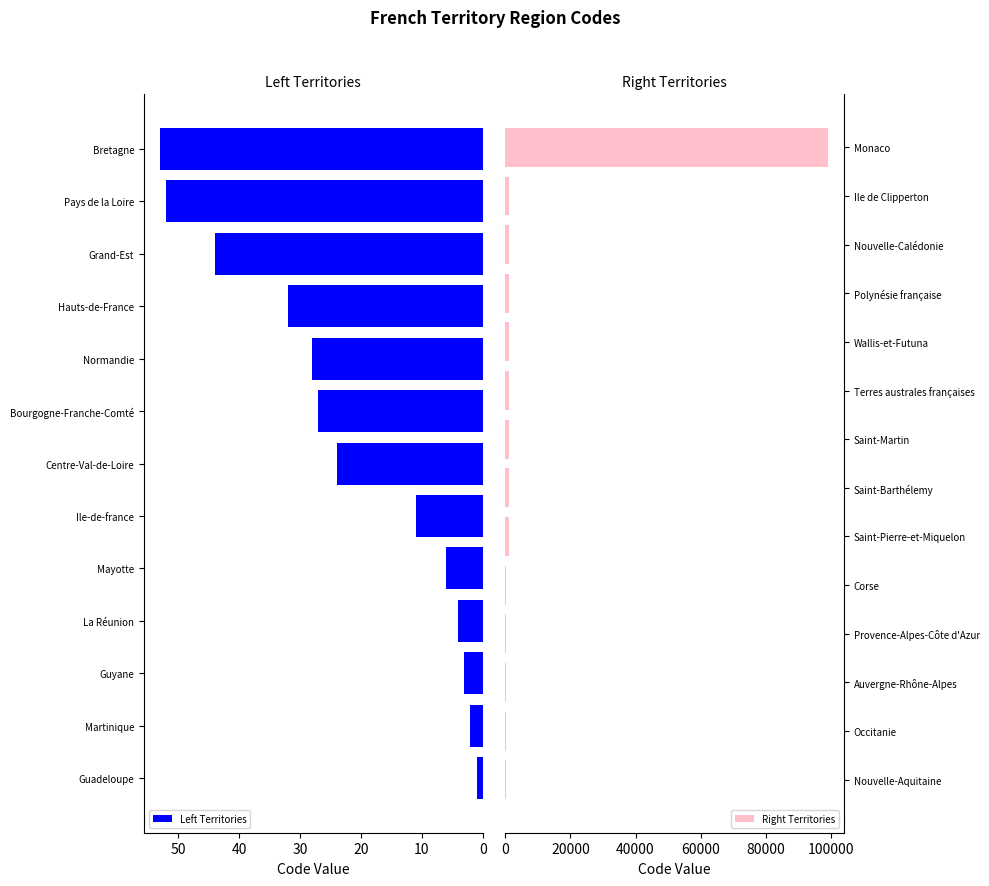

Are the bars horizontal?

Yes